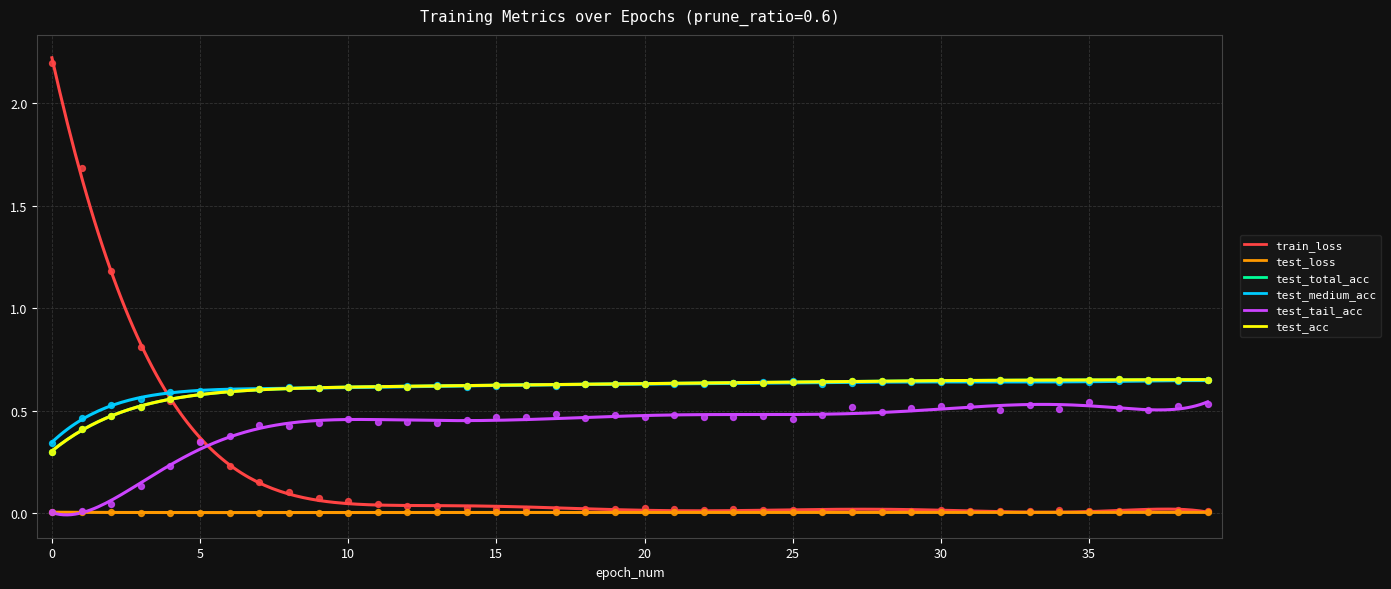

Which series reaches the maximum Y coordinate?

train_loss